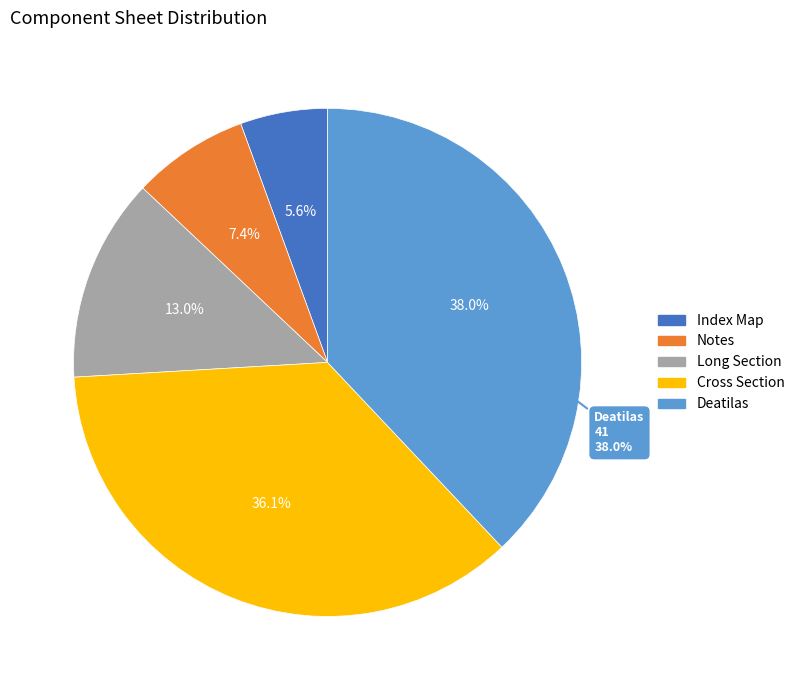

Rank the categories by value from highest to lowest.

Deatilas, Cross Section, Long Section, Notes, Index Map